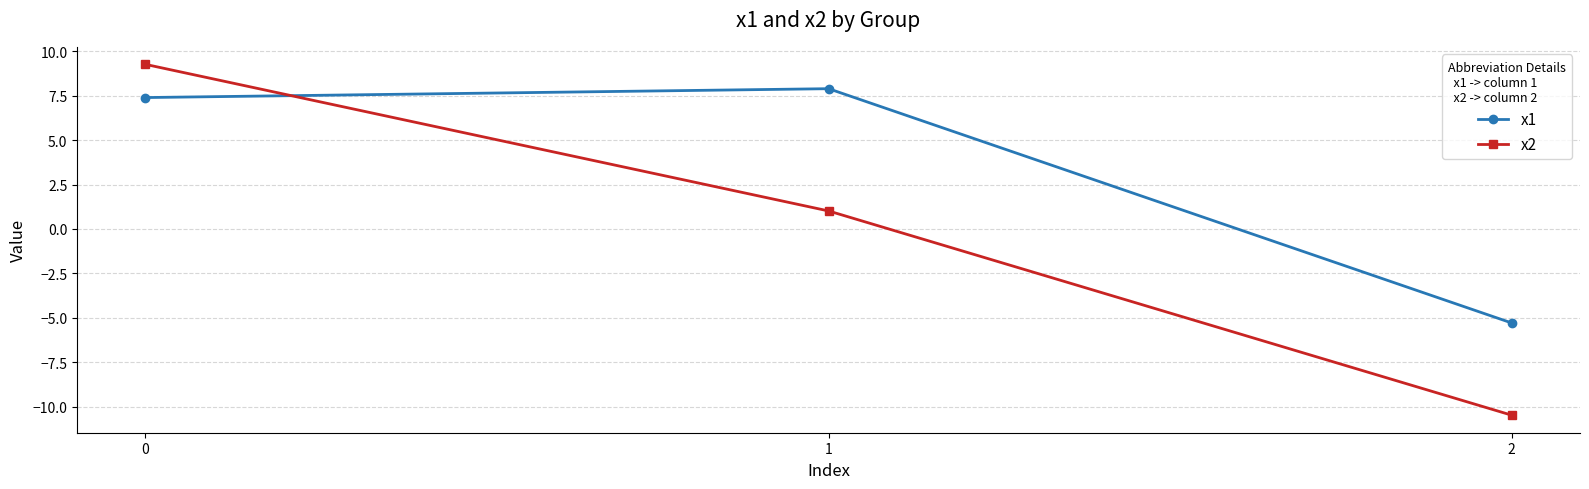

Reading left to right, extract all data points from this chart.

x1: 7.4	7.9	-5.3
x2: 9.3	1.0	-10.5